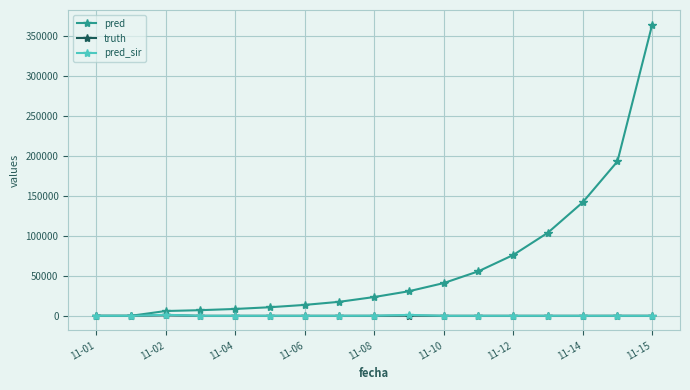

What is the highest value of the pred series?

364336